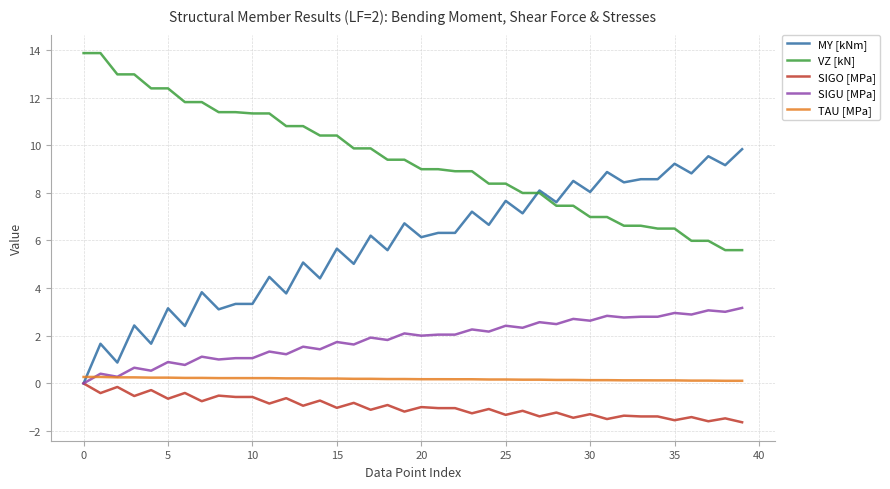

Does the chart have visible grid lines?

Yes